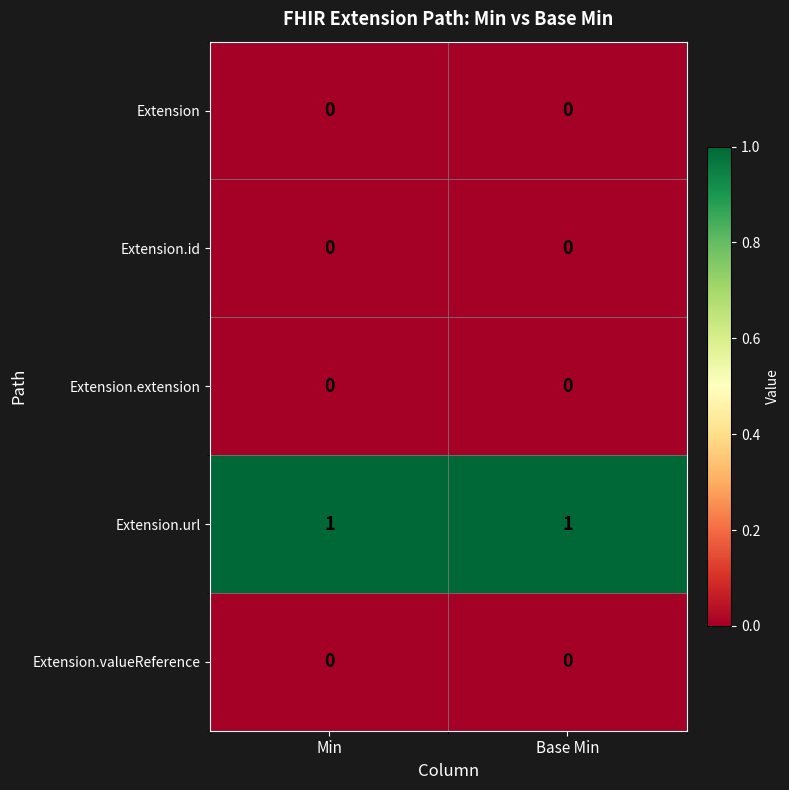

Is the value of Extension.extension at Min greater than the value of Extension.url at Min?

No